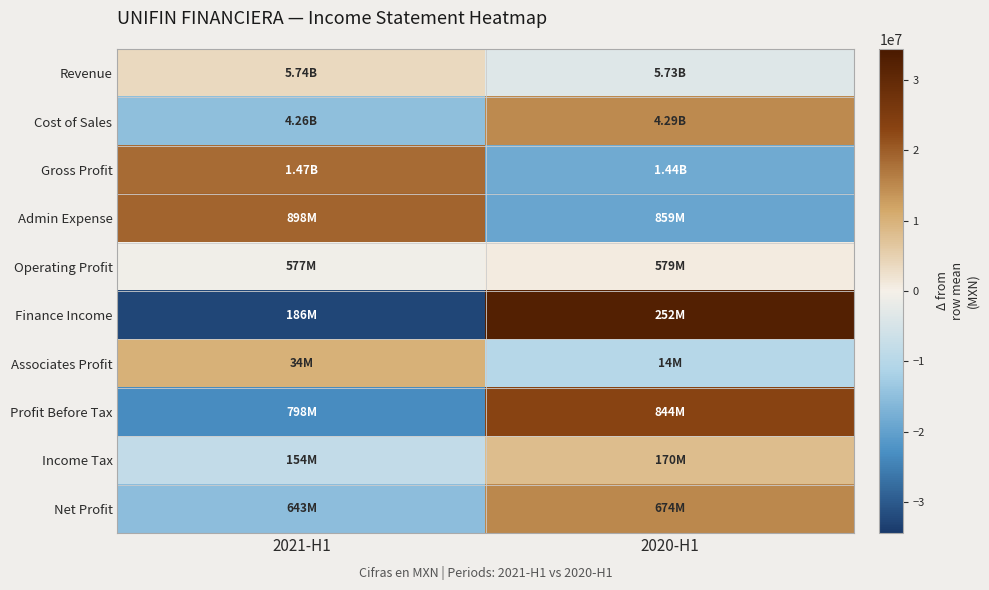

Between 2021-H1 and 2020-H1, which is larger?

2021-H1